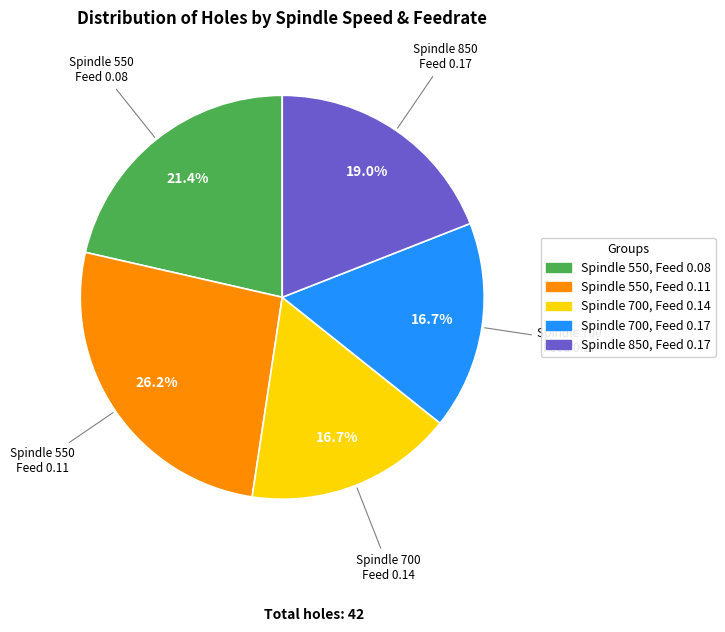

Is there any slice that represents more than half of the pie?

No